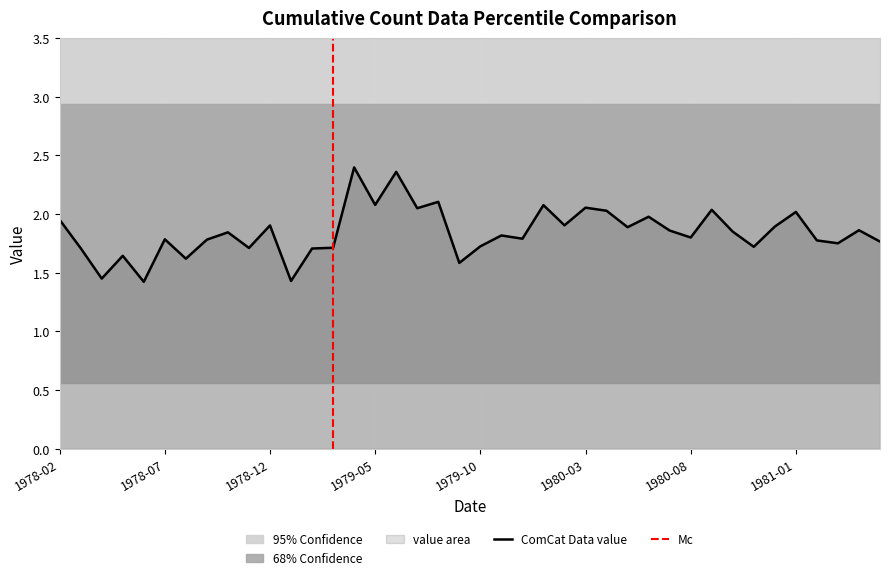

List the labels in order of value, largest first.

1979-04, 1979-06, 1979-08, 1979-05, 1980-01, 1980-03, 1979-07, 1980-09, 1980-04, 1981-01, 1980-06, 1978-02, 1980-02, 1978-12, 1980-12, 1980-05, 1981-04, 1980-07, 1980-10, 1978-10, 1979-11, 1980-08, 1979-12, 1978-07, 1978-09, 1981-02, 1981-05, 1981-03, 1979-10, 1980-11, 1979-03, 1978-11, 1978-03, 1979-02, 1978-05, 1978-08, 1979-09, 1978-04, 1979-01, 1978-06